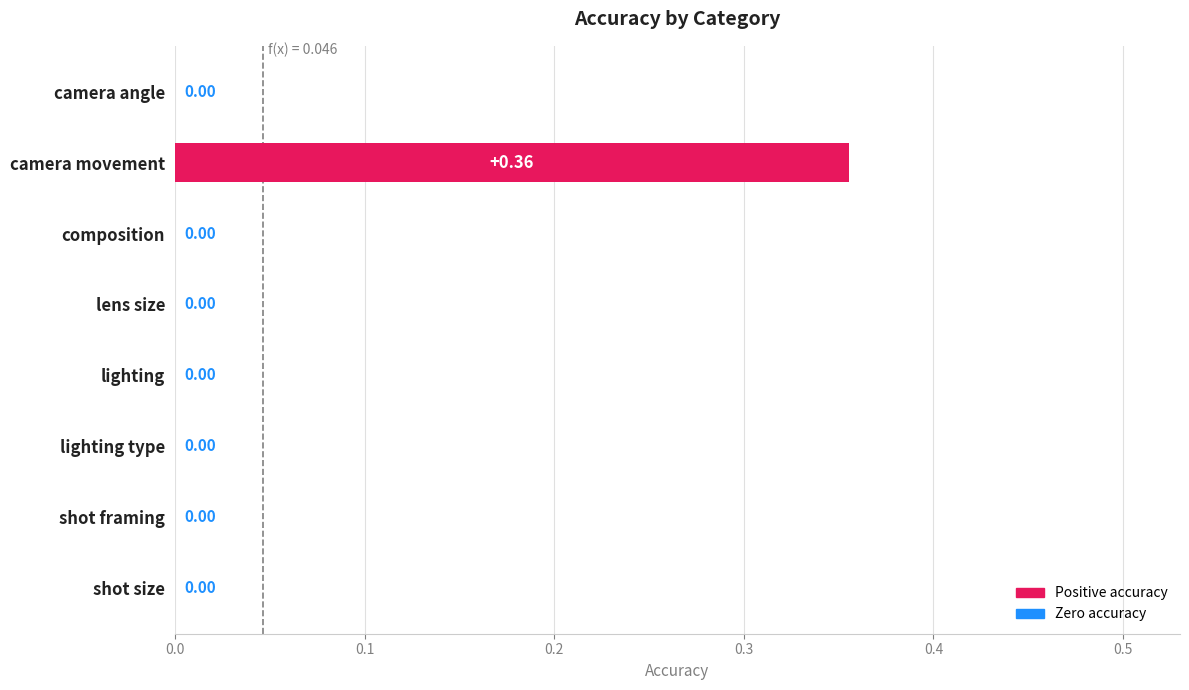

Which category has the highest value across all series?

camera movement